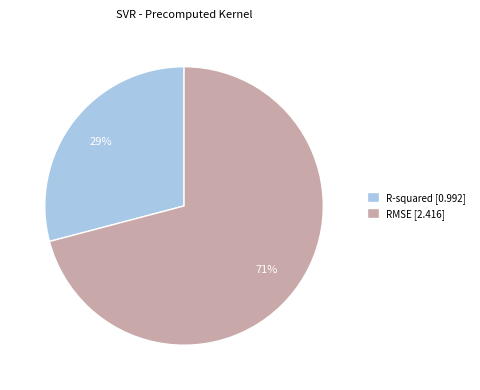

The RMSE slice represents 83% of the pie. True or false?

False